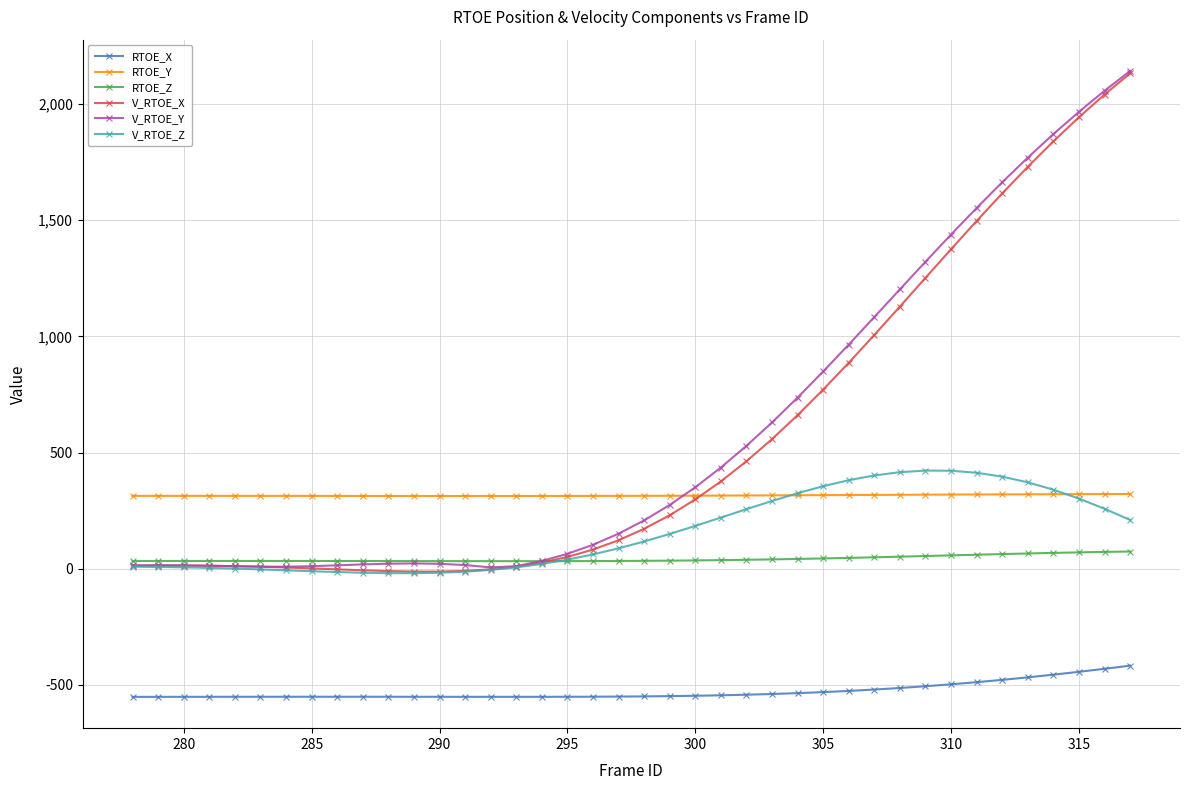

What is the minimum value shown in the chart?

-551.6